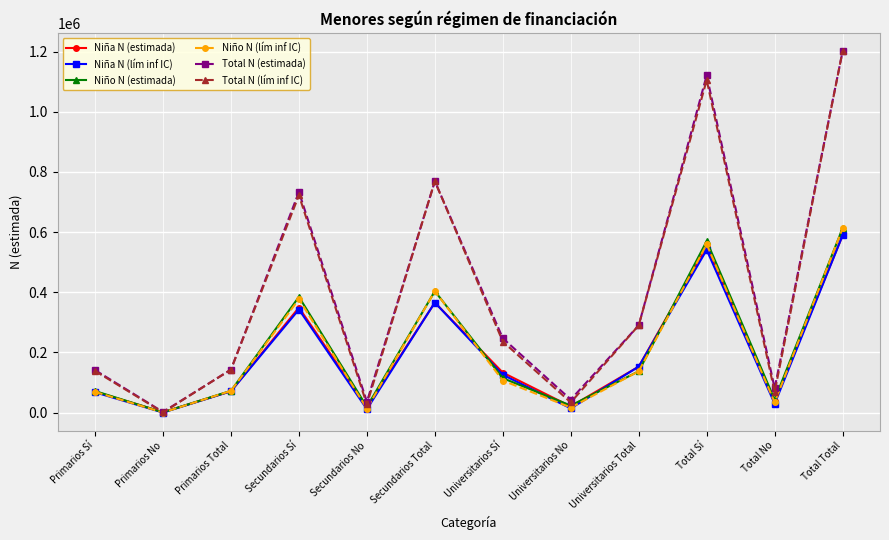

Is it true that Niña N (lím inf IC) equals 67218 at Primarios Sí?

True